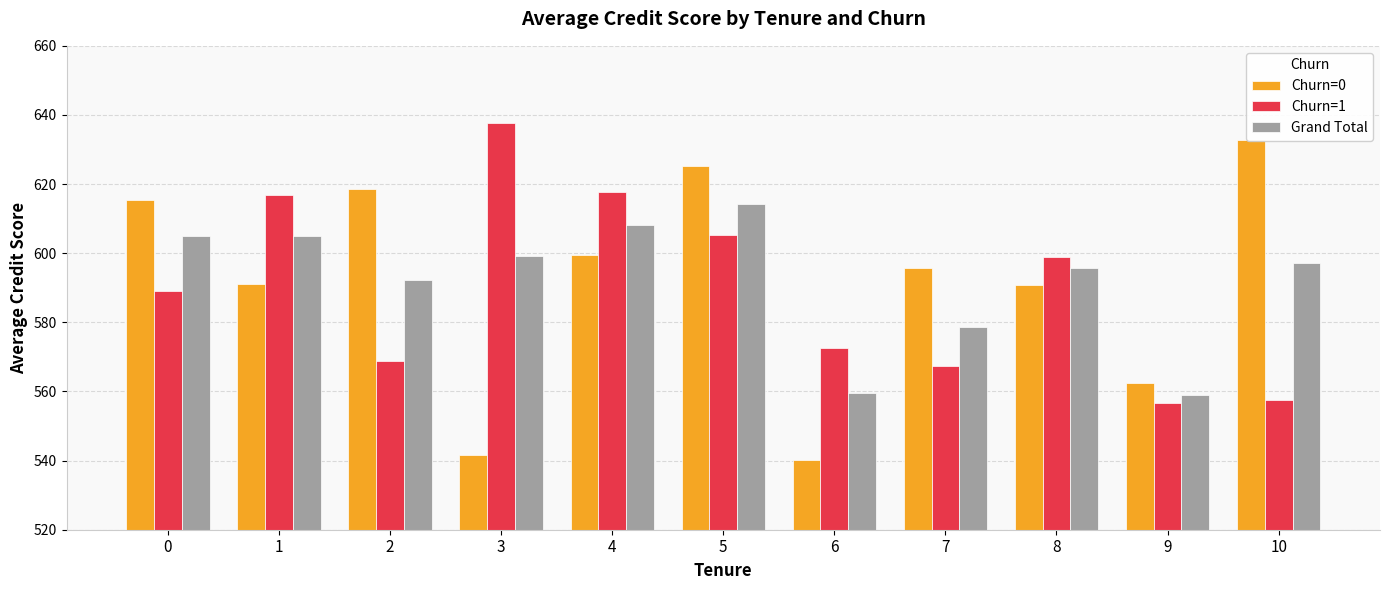

Which series has the largest total across all categories?

Grand Total